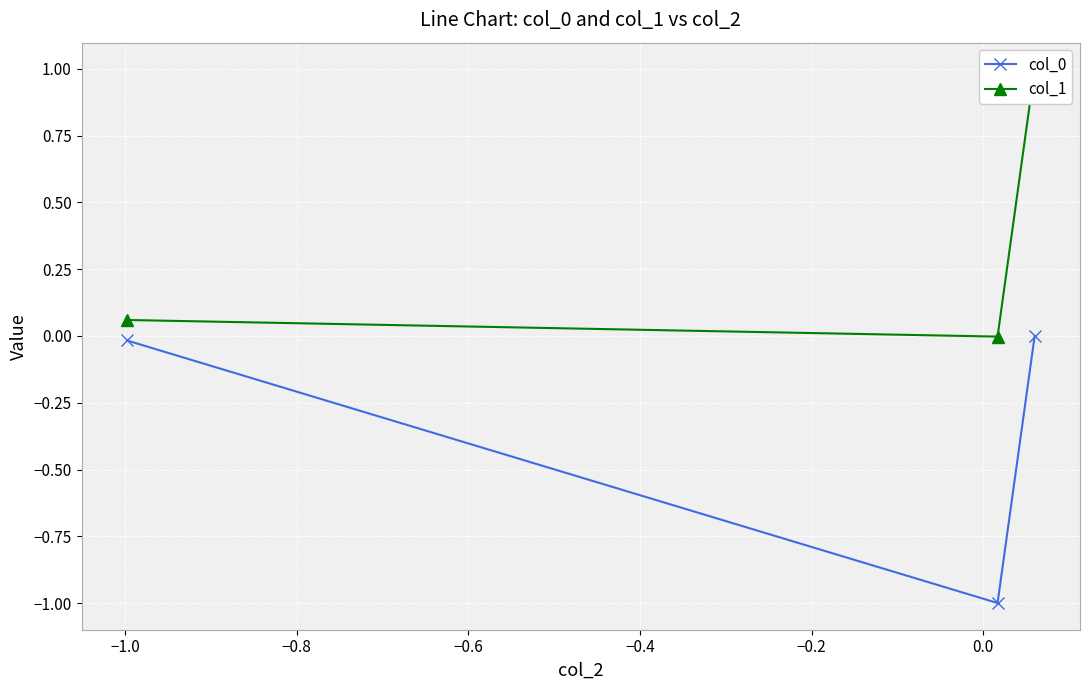

What is the difference between the second highest and minimum values in the col_1 series?

0.1